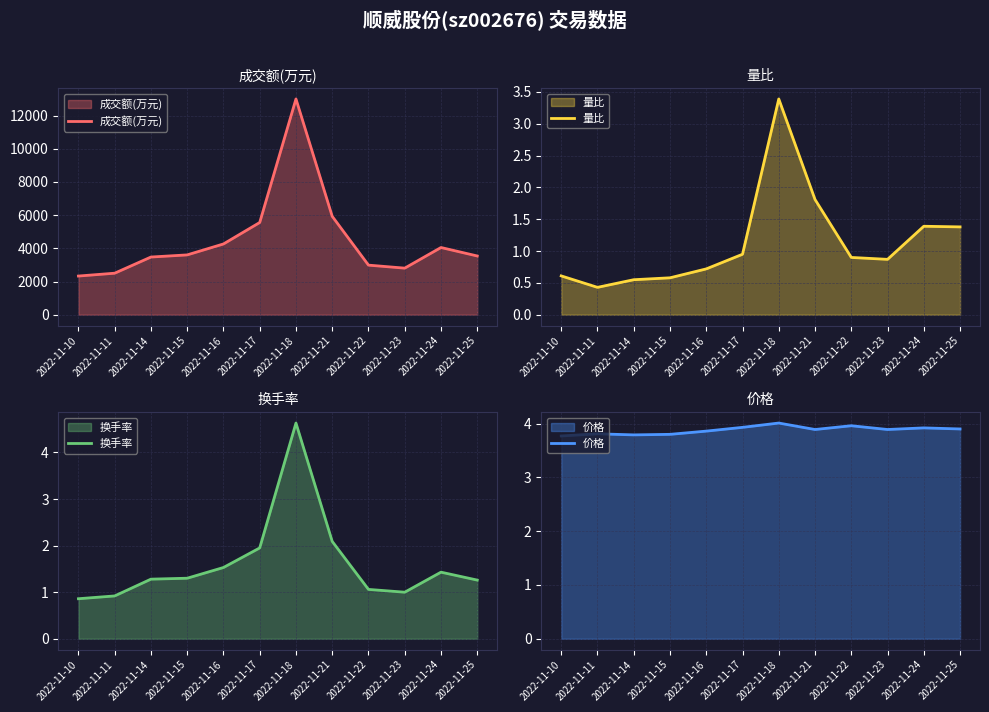

Reading right to left, list all the values displayed in this chart.

成交额(万元): 3540.0	4050.0	2807.0	2988.0	5929.0	13001.0	5557.0	4264.0	3605.0	3476.0	2502.0	2331.0
量比: 1.4	1.4	0.9	0.9	1.8	3.4	0.9	0.7	0.6	0.6	0.4	0.6
换手率: 1.3	1.4	1.0	1.1	2.1	4.6	1.9	1.5	1.3	1.3	0.9	0.9
价格: 3.9	3.9	3.9	4.0	3.9	4.0	3.9	3.9	3.8	3.8	3.8	3.8